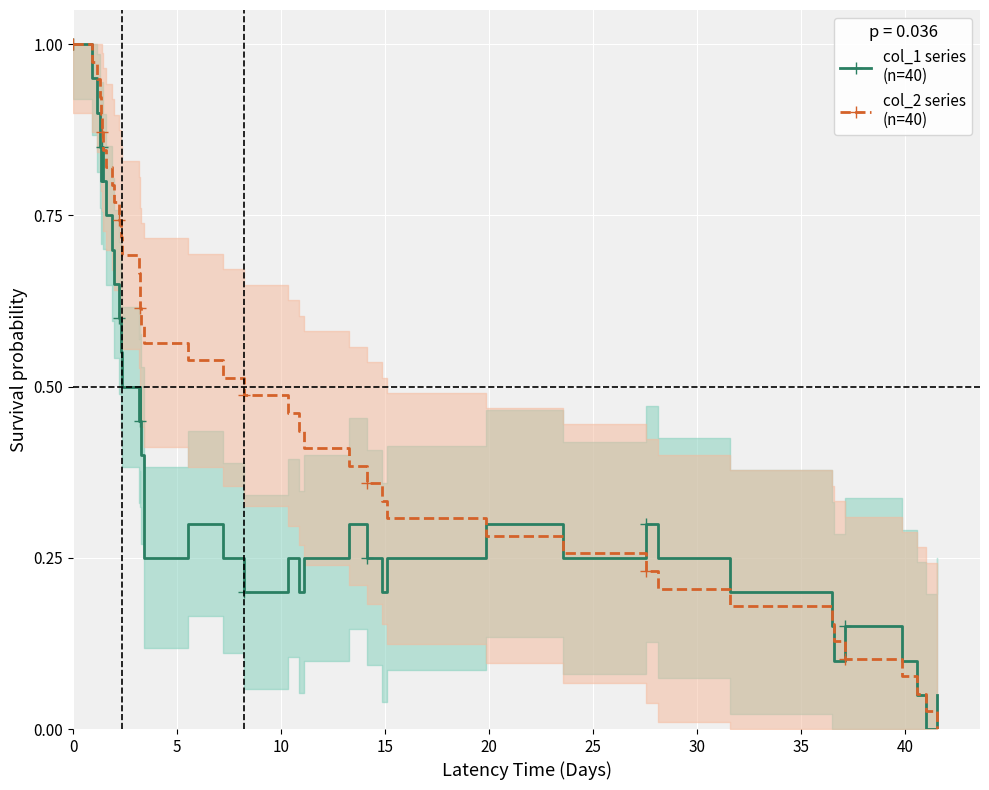

Which series has the largest total across all categories?

col_2 series
(n=40)